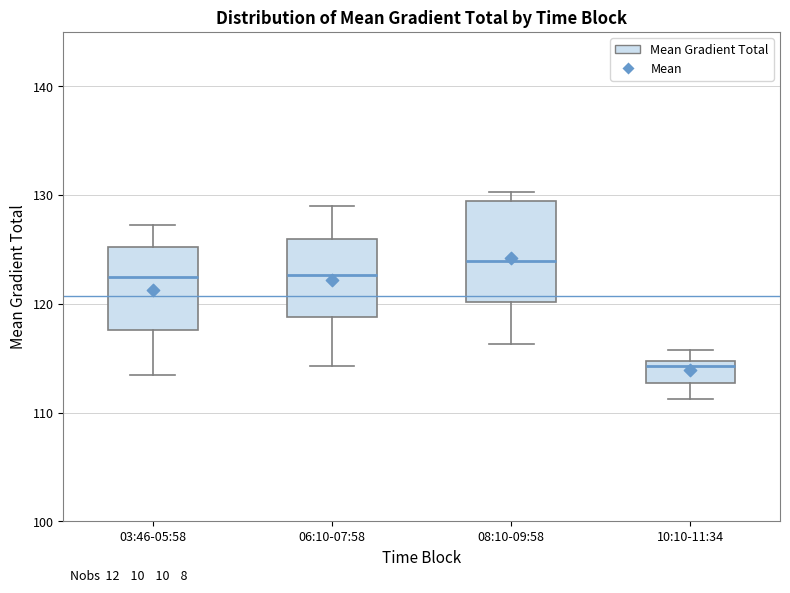

Reading left to right, transcribe this box plot: for each box, give where its median line is, the range the box spans, and where its two whiskers end, as read against the y-axis. The values are not printed on the chart, so give them approximately, as read against the axis.

03:46-05:58: median 122, box 118 to 125, whiskers 113 to 127
06:10-07:58: median 123, box 119 to 126, whiskers 114 to 129
08:10-09:58: median 124, box 120 to 129, whiskers 116 to 130
10:10-11:34: median 114, box 113 to 115, whiskers 111 to 116